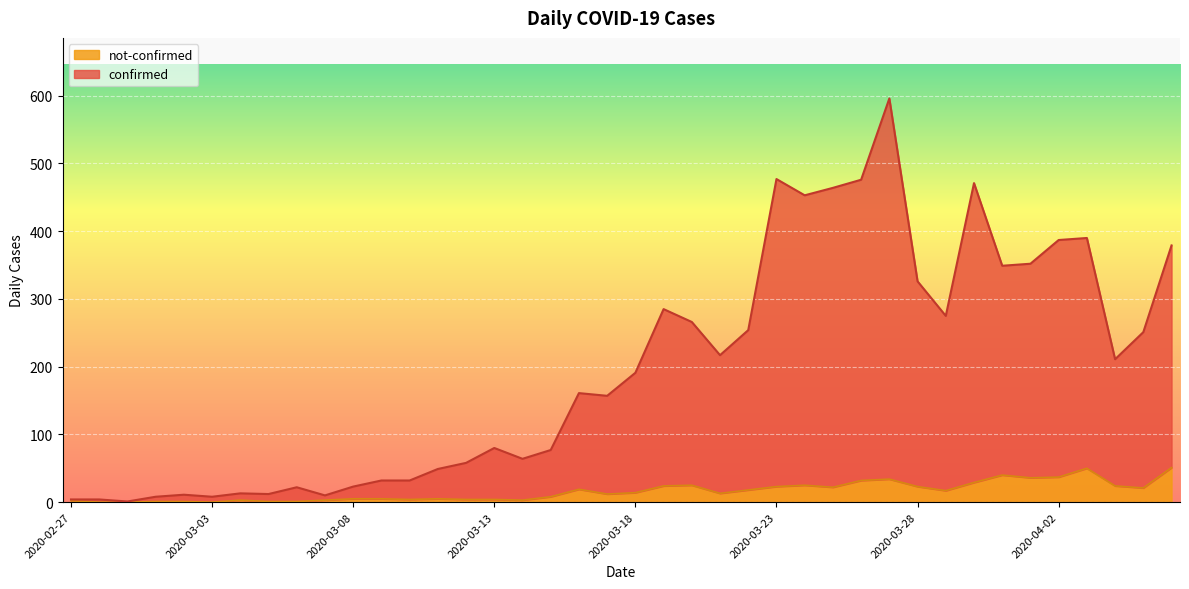

Which has a higher value, 2020-03-22 or 2020-04-06?

2020-04-06